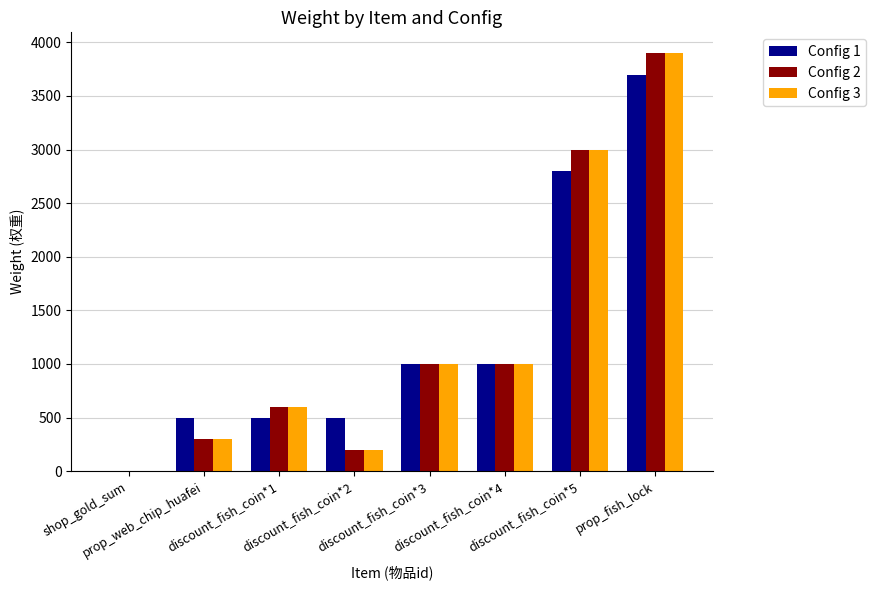

What is the greatest value displayed?

3899